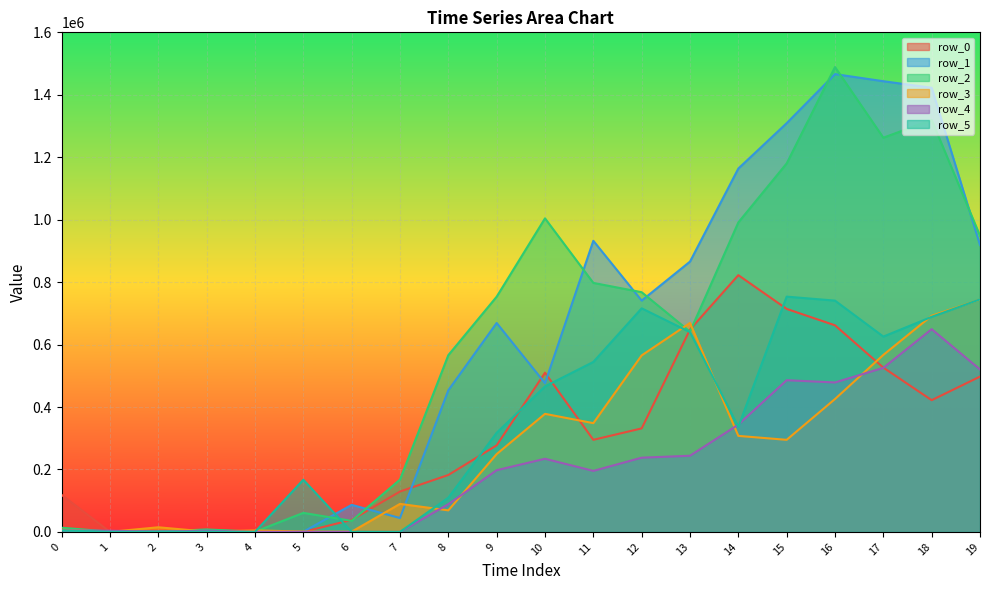

What is the difference between the highest and lowest values at 4?

4730